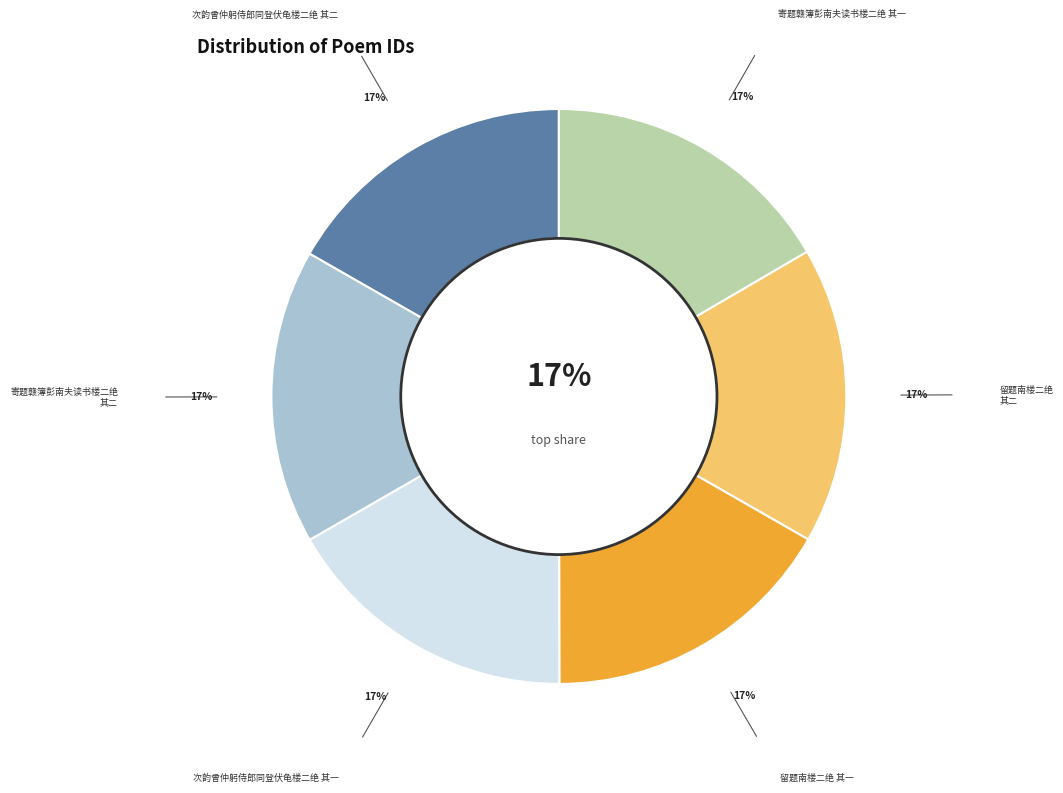

Rank the categories by value from highest to lowest.

次韵曾仲躬侍郎同登伏龟楼二绝 其一, 次韵曾仲躬侍郎同登伏龟楼二绝 其二, 留题南楼二绝 其一, 留题南楼二绝 其二, 寄题赣簿彭南夫读书楼二绝 其二, 寄题赣簿彭南夫读书楼二绝 其一